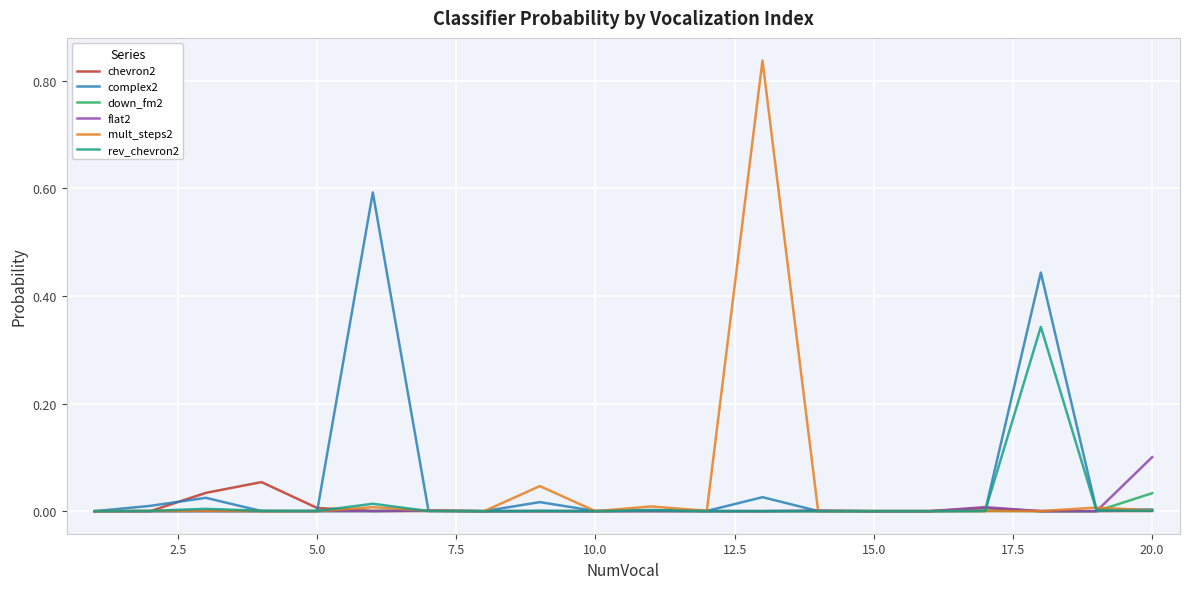

What are all the series names shown in the legend?

chevron2, complex2, down_fm2, flat2, mult_steps2, rev_chevron2